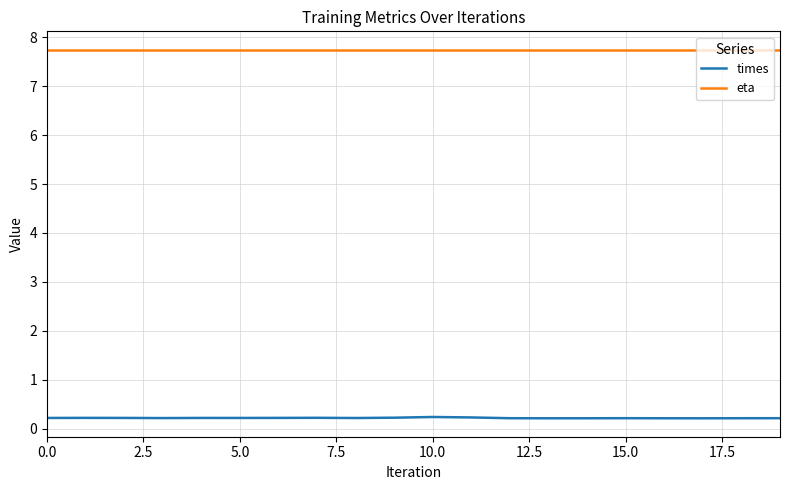

What is the highest value of the eta series?

7.7